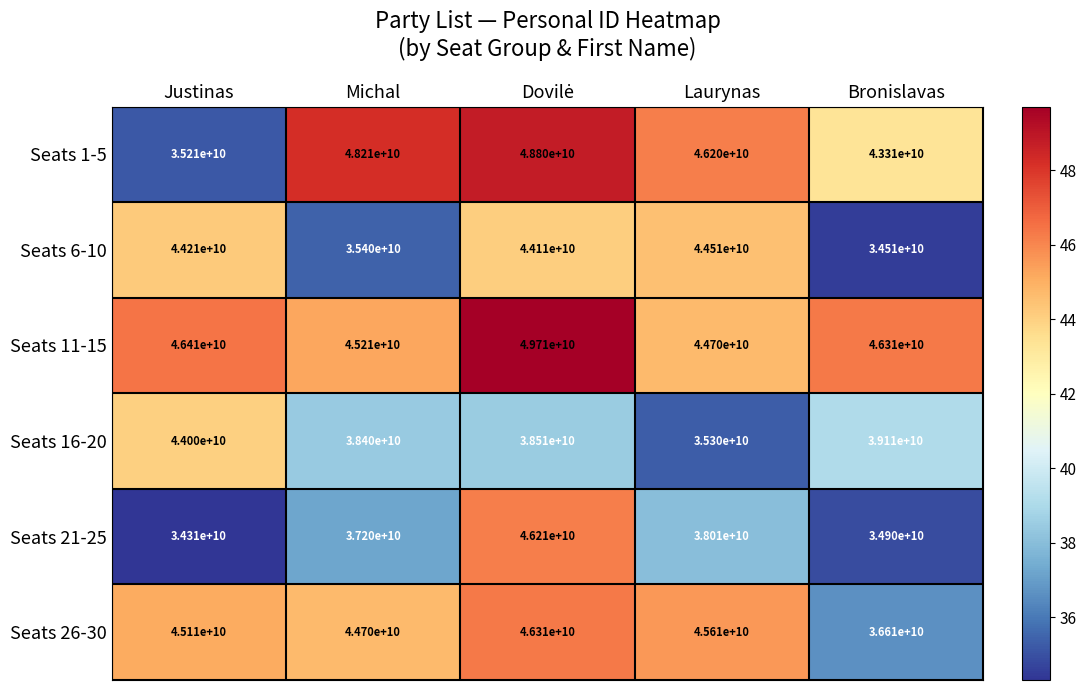

What is the difference between the highest and lowest values at Laurynas?

10900000000